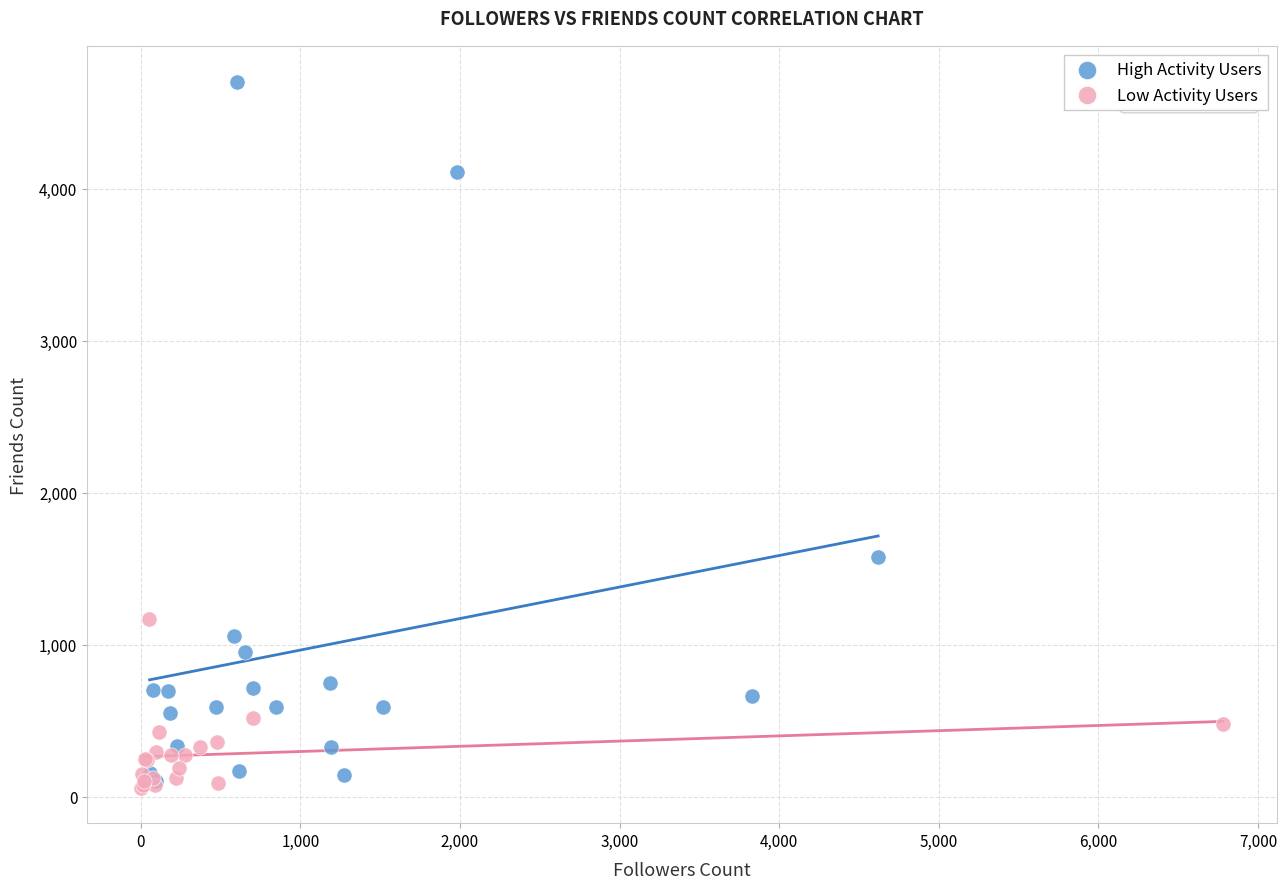

Which series has the largest Y range (max minus min)?

High Activity Users